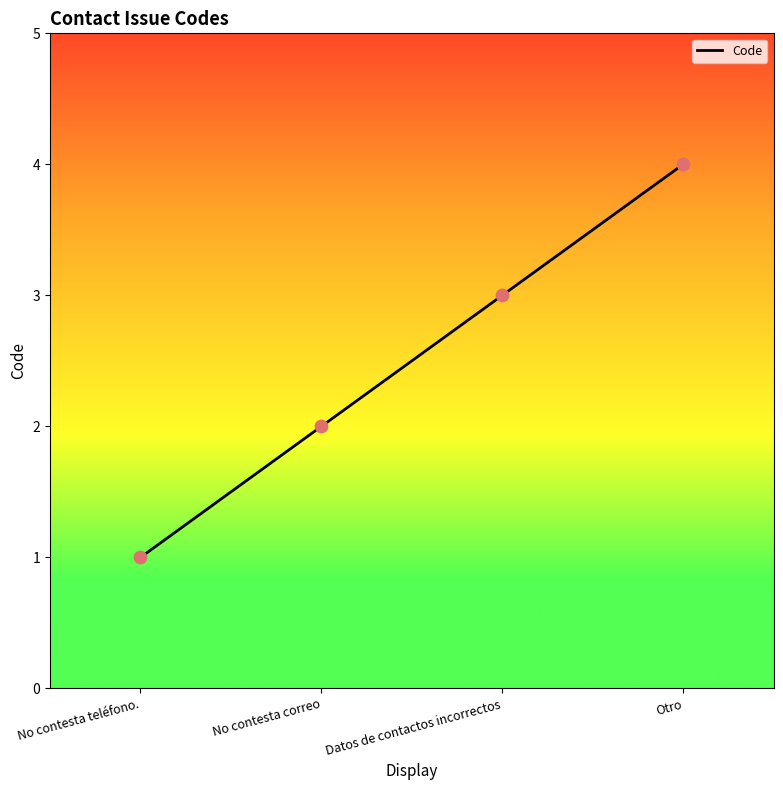

Approximately how many times larger is the value at No contesta teléfono. compared to No contesta correo?

0.5